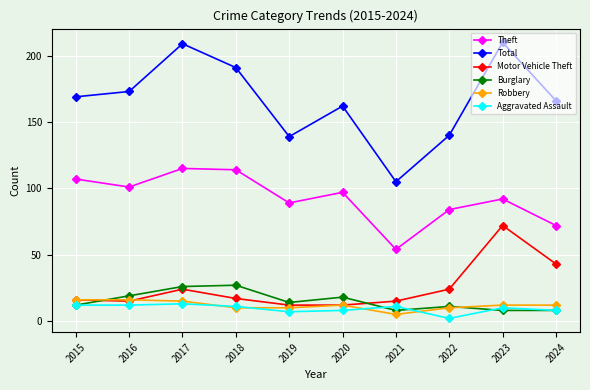

Read the Total value at 2020, to the nearest 5.

160